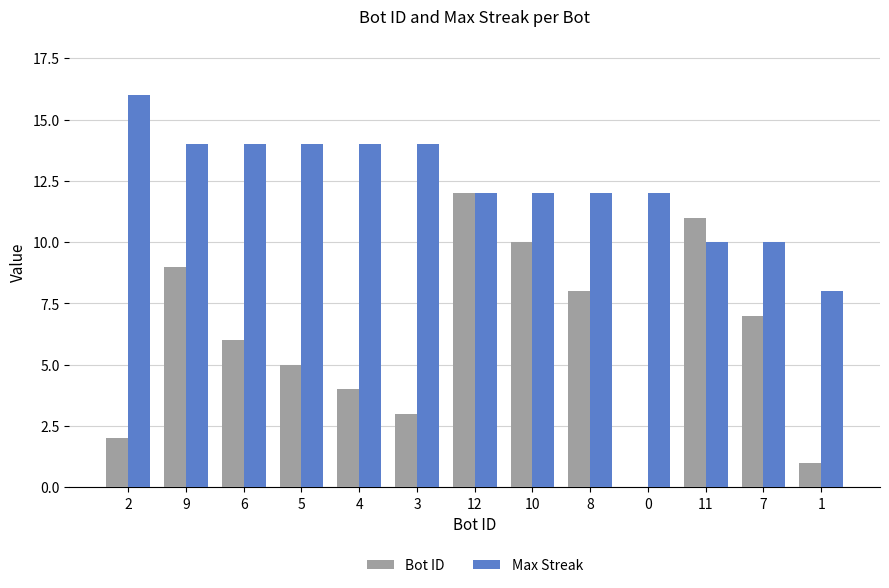

Between 11 and 7, which series saw the biggest shift?

Bot ID